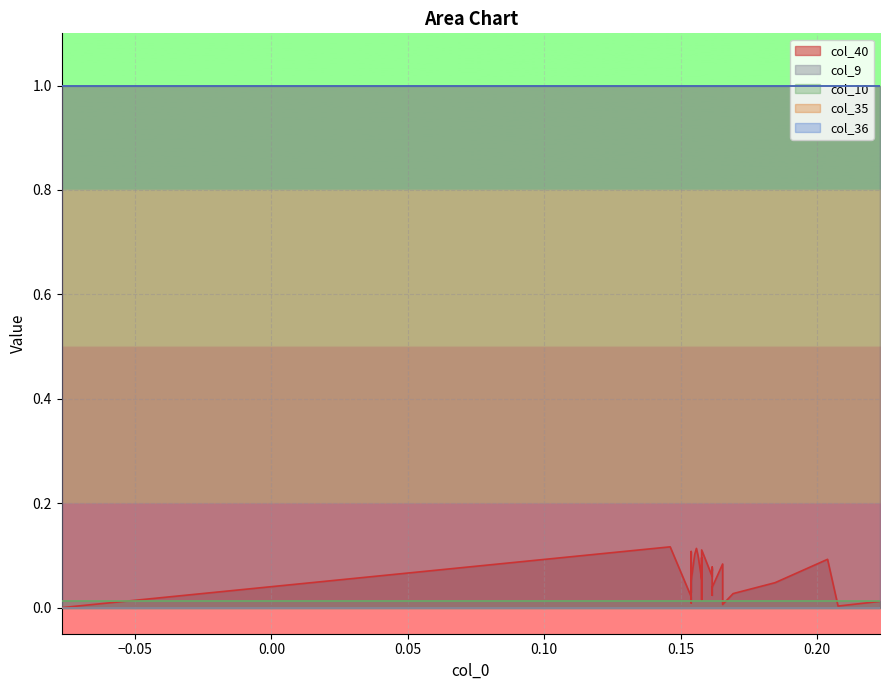

What is the maximum value for col_35?

1.0